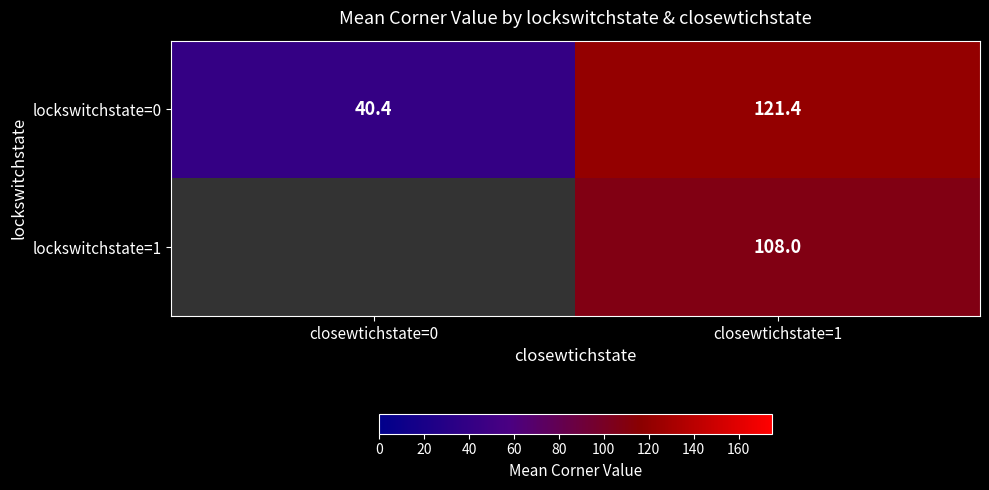

Which category has the lowest value in the lockswitchstate=1 series?

closewtichstate=0